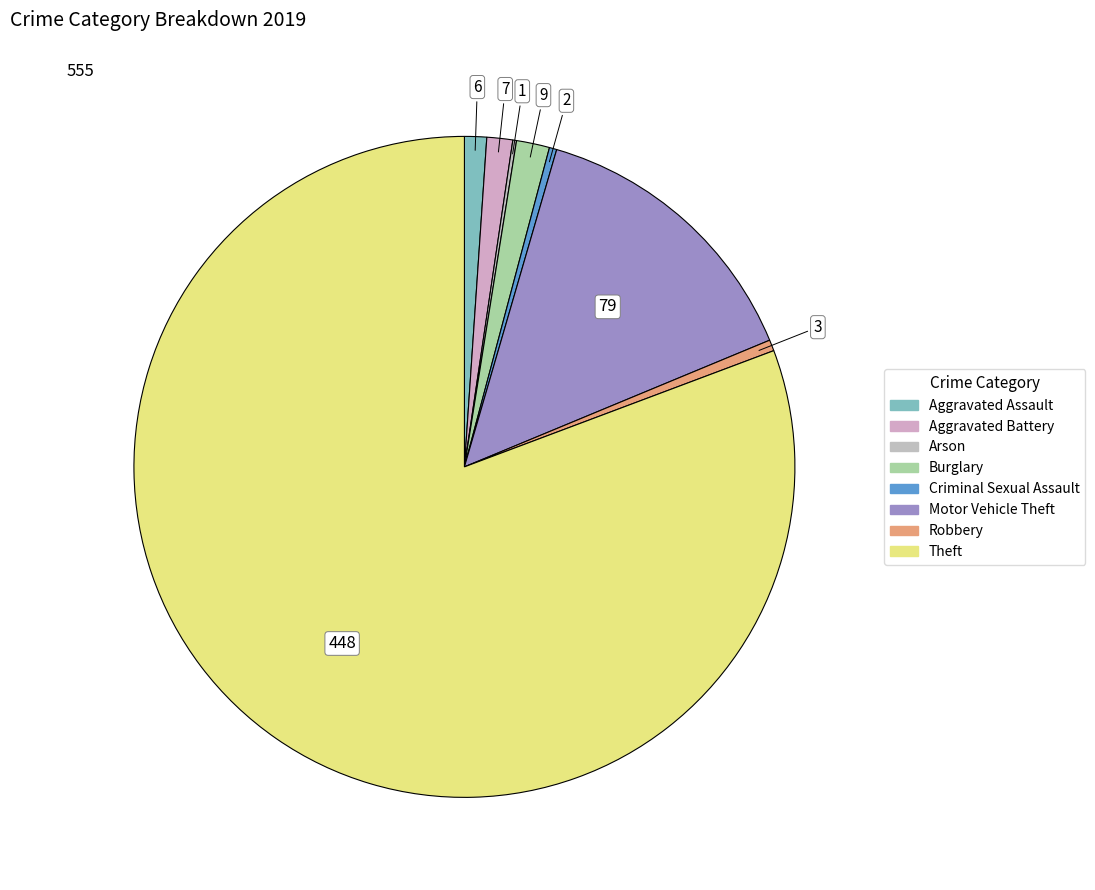

To the nearest percent, what is the difference between the Aggravated Battery and Robbery slice percentages?

1%